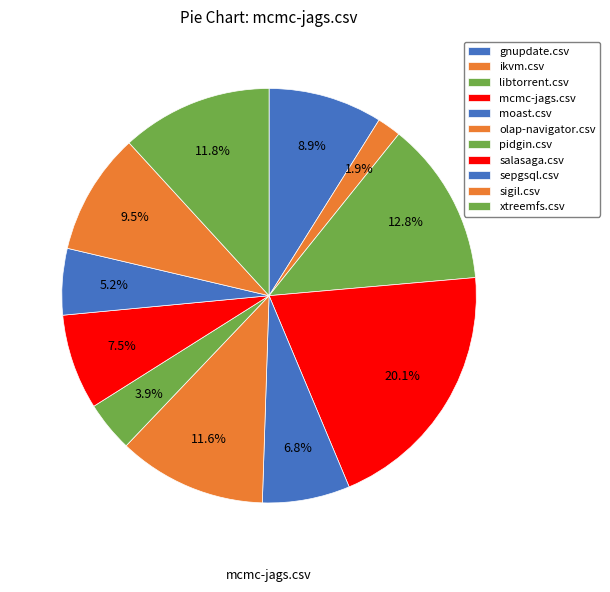

To the nearest percent, what is the difference between the largest and smallest slice percentages?

18%